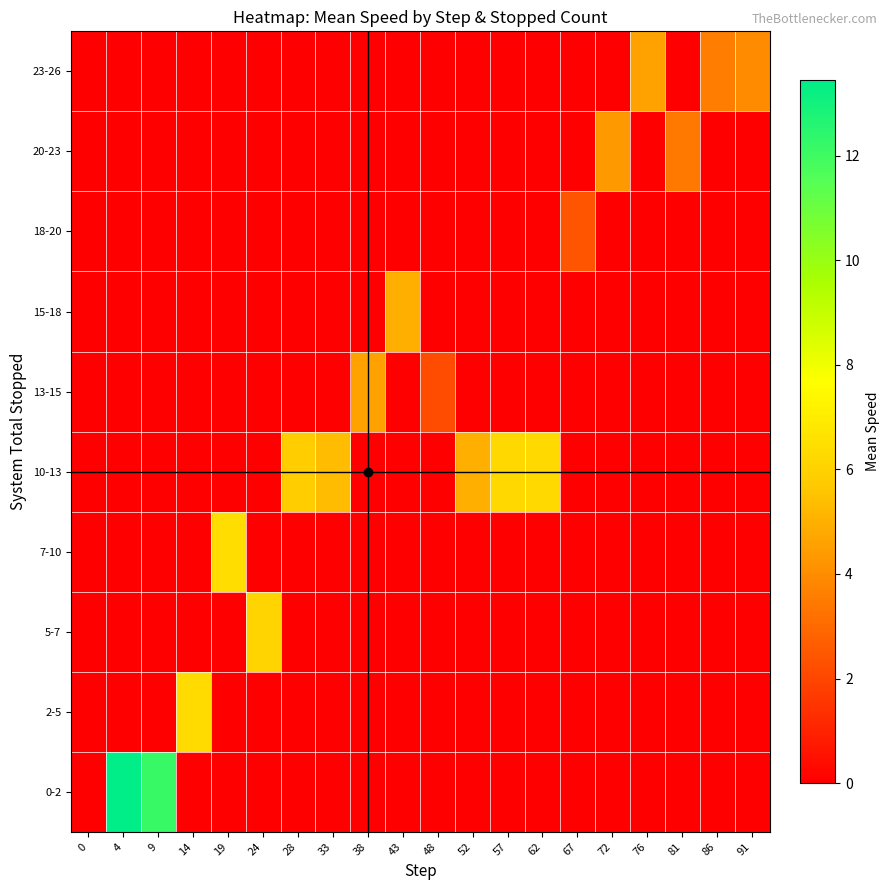

What is the total value across all series at 86?

3.5